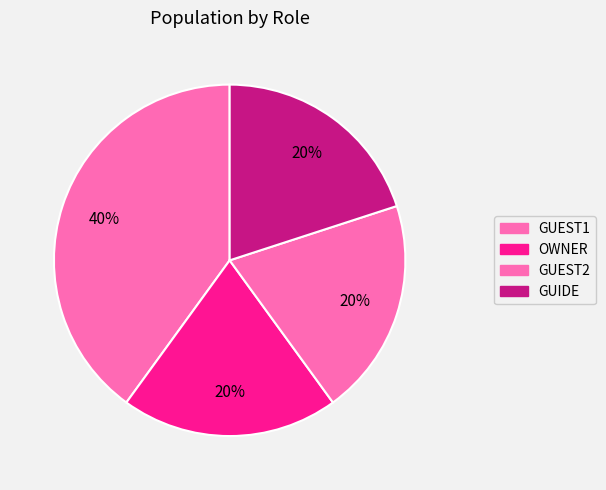

Which slice is the largest?

GUEST1